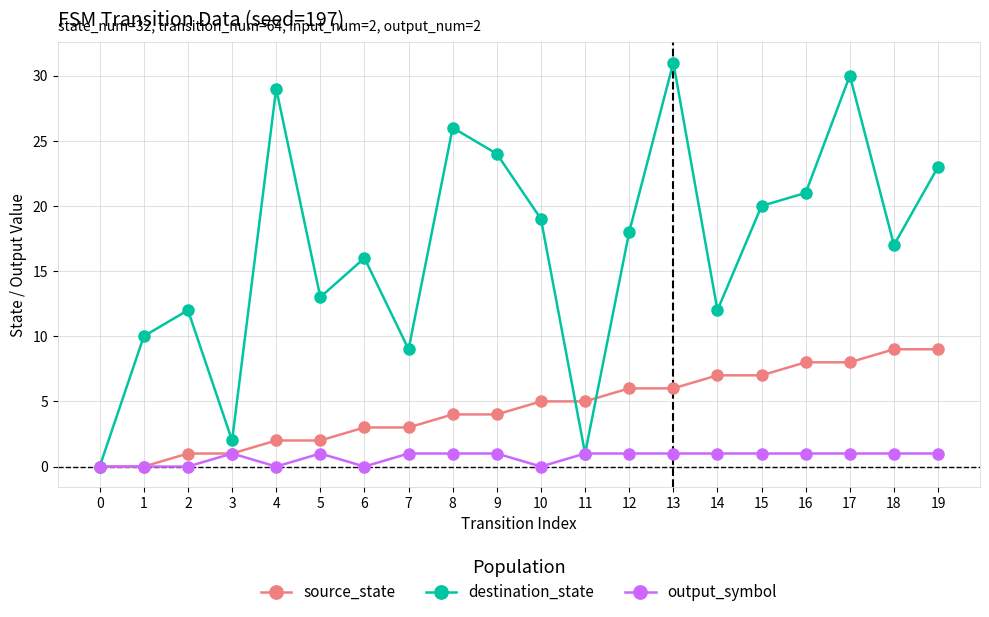

Rank the series at 8 from lowest to highest value.

output_symbol, source_state, destination_state